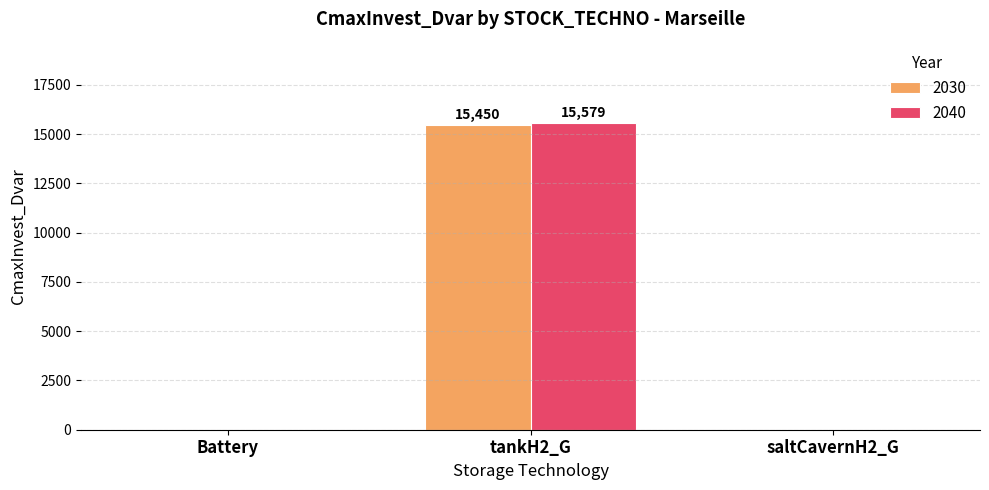

Is the value of 2030 at tankH2_G greater than the value of 2040 at saltCavernH2_G?

Yes